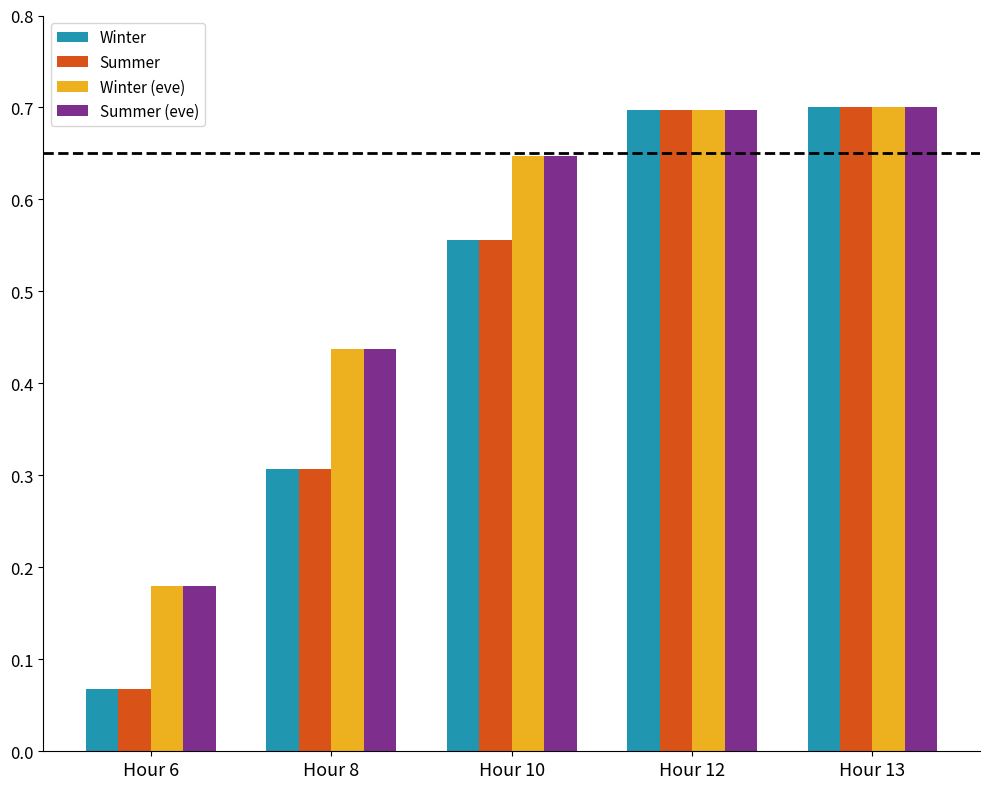

Is the value of Summer at Hour 6 greater than the value of Summer (eve) at Hour 12?

No